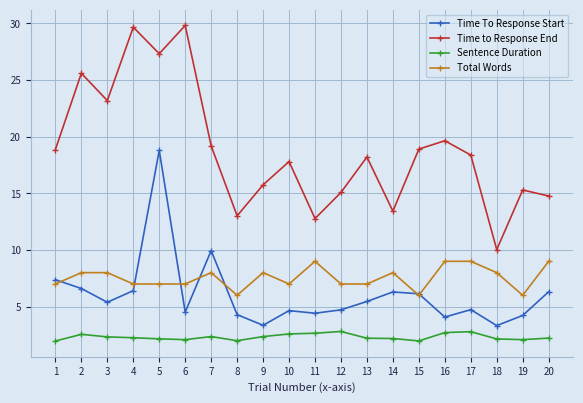

What is the lowest value of the Total Words series?

6.0